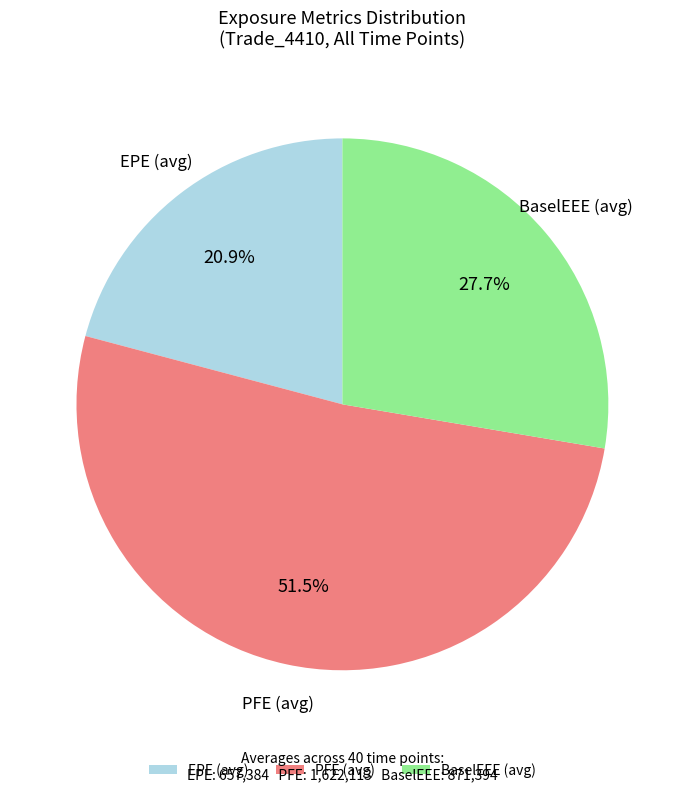

How many segments does this pie chart have?

3